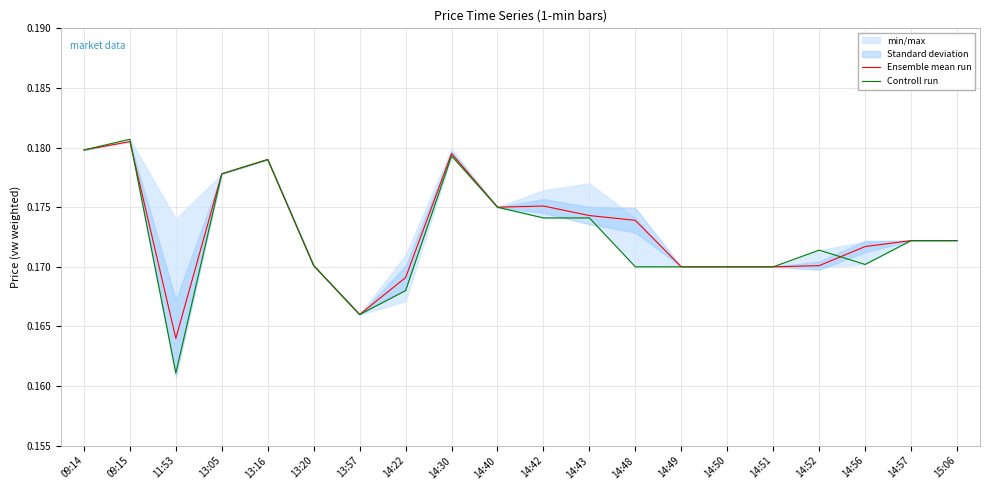

What is the approximate value of Ensemble mean run at 11:53?

0.2